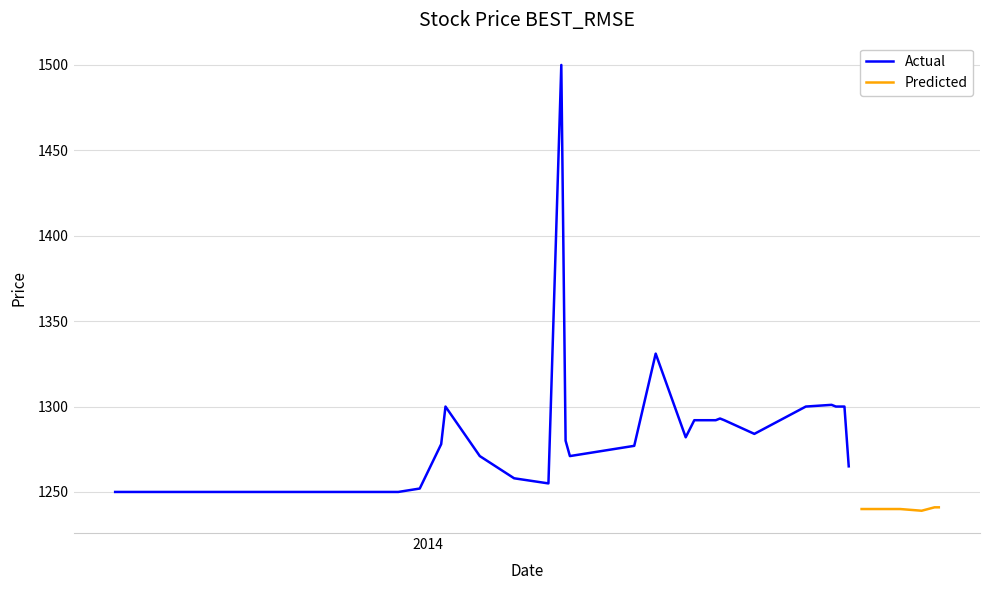

Rank the categories by close value from lowest to highest.

37, 30, 31, 32, 33, 34, 35, 36, 38, 39, 0, 1, 2, 3, 4, 5, 7, 29, 6, 11, 14, 15, 24, 13, 16, 18, 19, 20, 21, 23, 22, 8, 17, 25, 27, 28, 26, 9, 10, 12